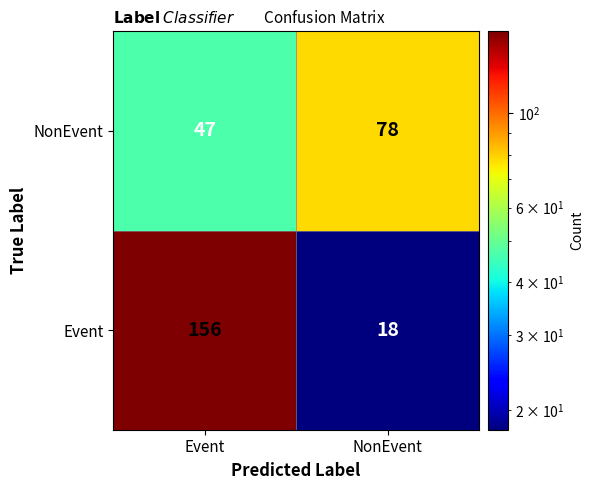

What is the sum of the Event values at Event and NonEvent?

174